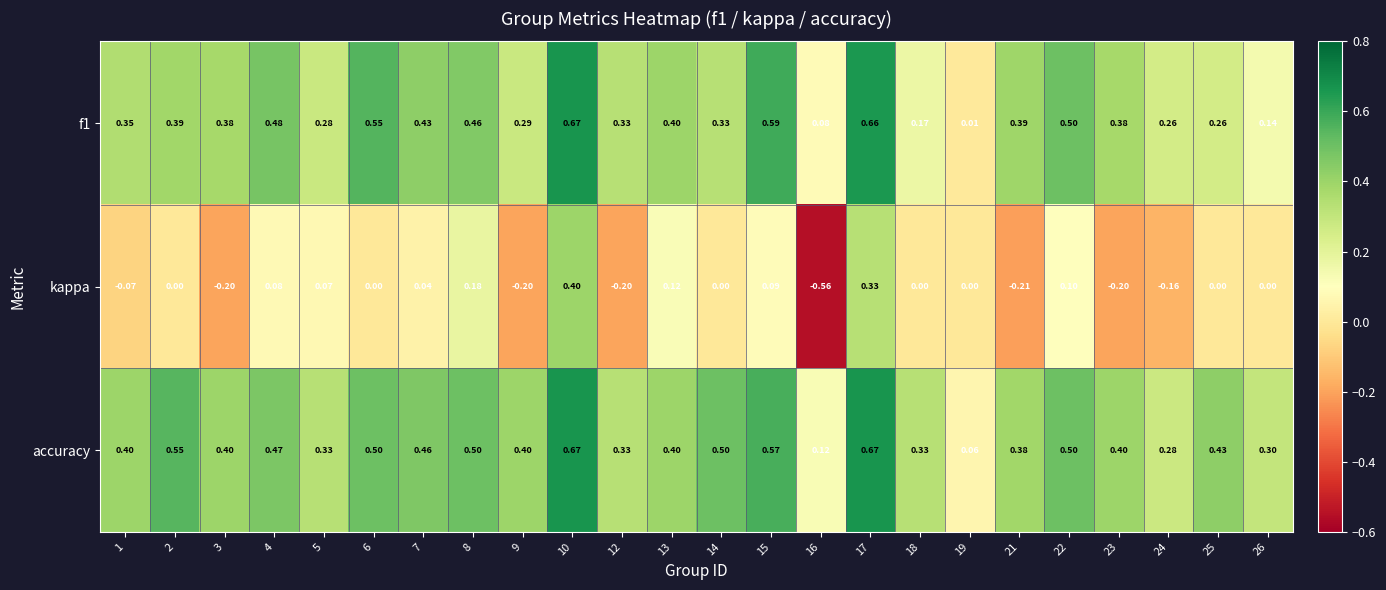

At 19, list the series in order from smallest to largest.

kappa, f1, accuracy